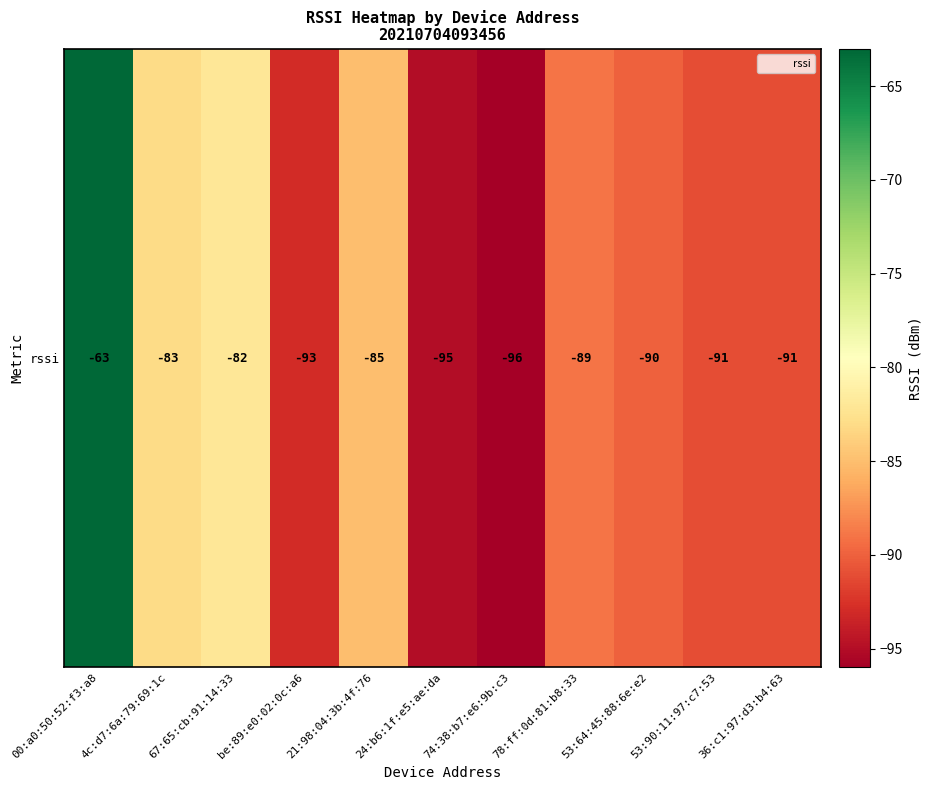

At which category does the chart reach its peak across all series?

00:a0:50:52:f3:a8